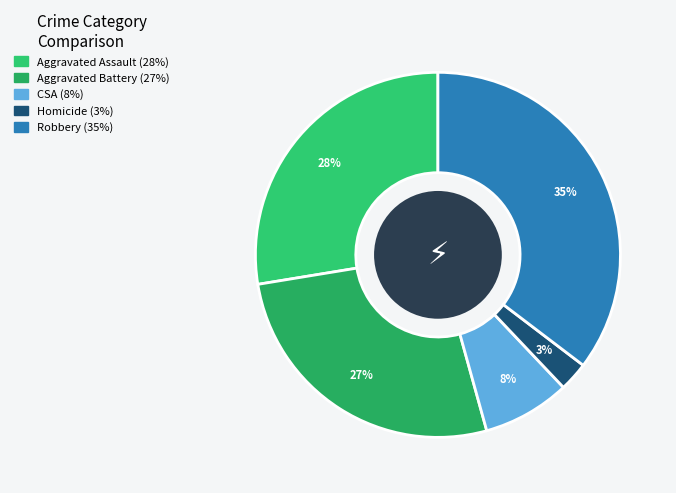

To the nearest percent, what is the average slice percentage?

20%